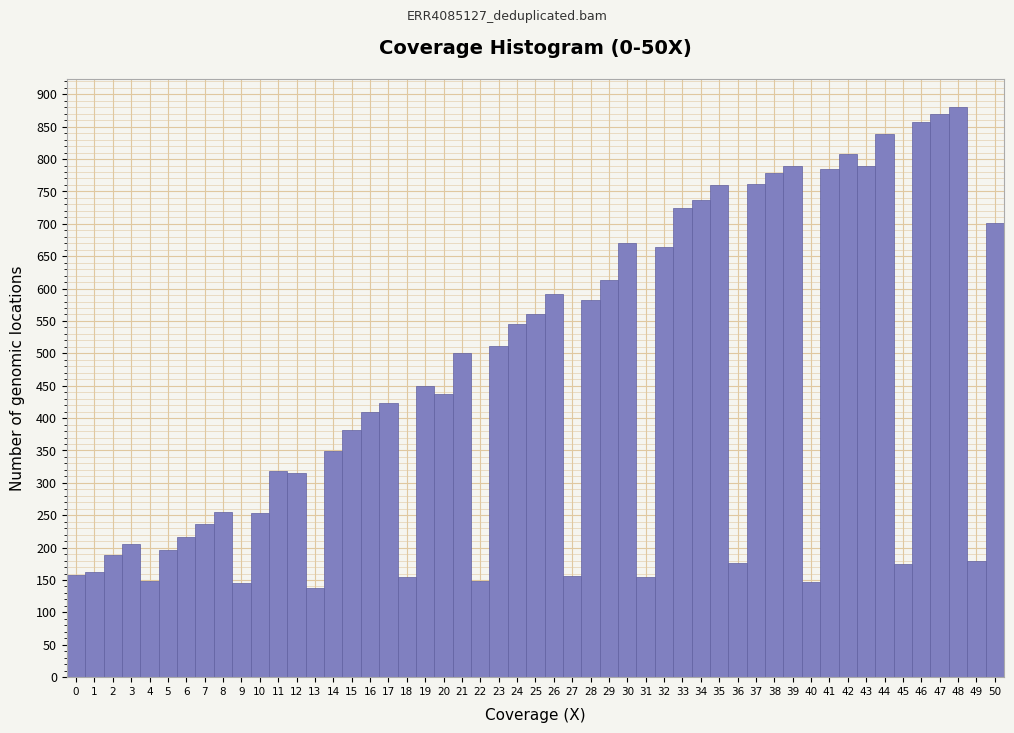

Reading left to right, list every bar in this chart as the range it spans on the x-axis followed by its height. The values are not printed on the chart, so give them approximately, as read against the axis.

0 to 1: 160
1 to 2: 160
2 to 3: 190
3 to 4: 205
4 to 5: 150
5 to 6: 195
6 to 7: 215
7 to 8: 235
8 to 9: 255
9 to 10: 145
10 to 11: 255
11 to 12: 320
12 to 13: 315
13 to 14: 135
14 to 15: 350
15 to 16: 380
16 to 17: 410
17 to 18: 425
18 to 19: 155
19 to 20: 450
20 to 21: 440
21 to 22: 500
22 to 23: 150
23 to 24: 510
24 to 25: 545
25 to 26: 560
26 to 27: 590
27 to 28: 155
28 to 29: 580
29 to 30: 615
30 to 31: 670
31 to 32: 155
32 to 33: 665
33 to 34: 725
34 to 35: 735
35 to 36: 760
36 to 37: 175
37 to 38: 760
38 to 39: 780
39 to 40: 790
40 to 41: 145
41 to 42: 785
42 to 43: 810
43 to 44: 790
44 to 45: 840
45 to 46: 175
46 to 47: 855
47 to 48: 870
48 to 49: 880
49 to 50: 180
50 to 51: 700